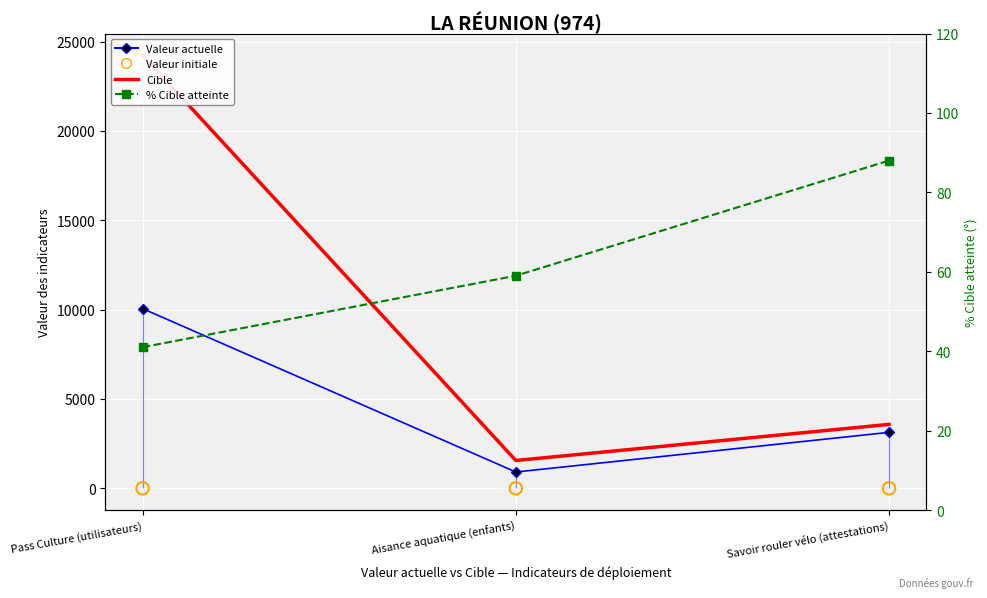

Is the value of Cible at Aisance aquatique (enfants) greater than the value of Valeur initiale at Savoir rouler vélo (attestations)?

Yes